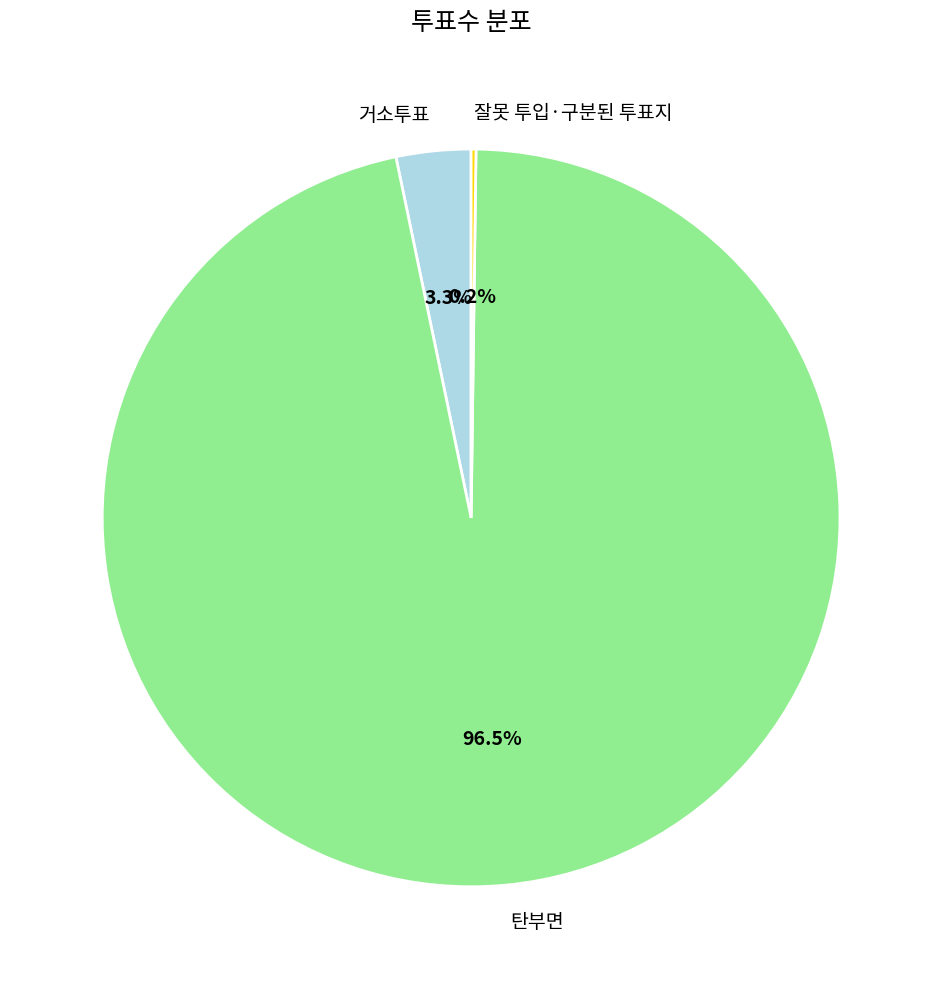

Which has a higher value, 거소투표 or 탄부면?

탄부면